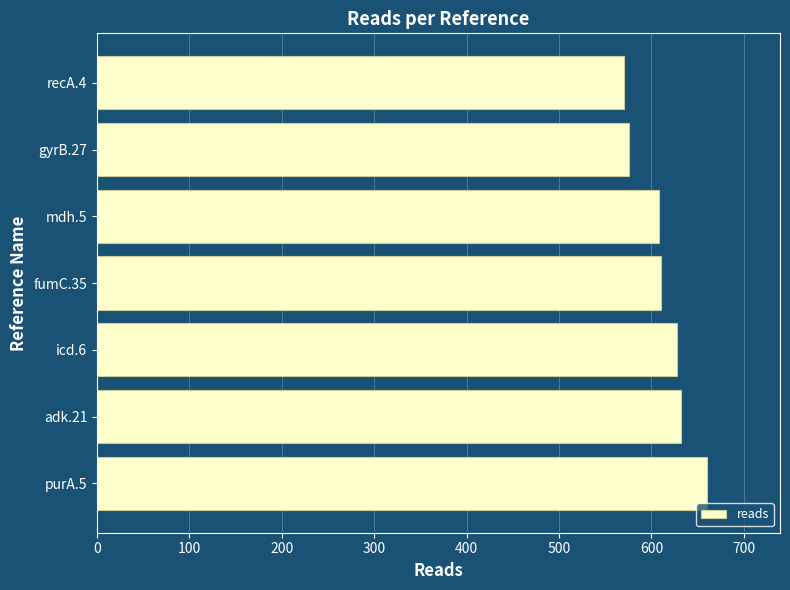

What is the sum of all values?

4284